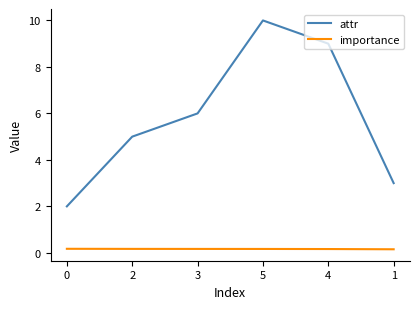

Count the importance values in the range 0 to 1.

6